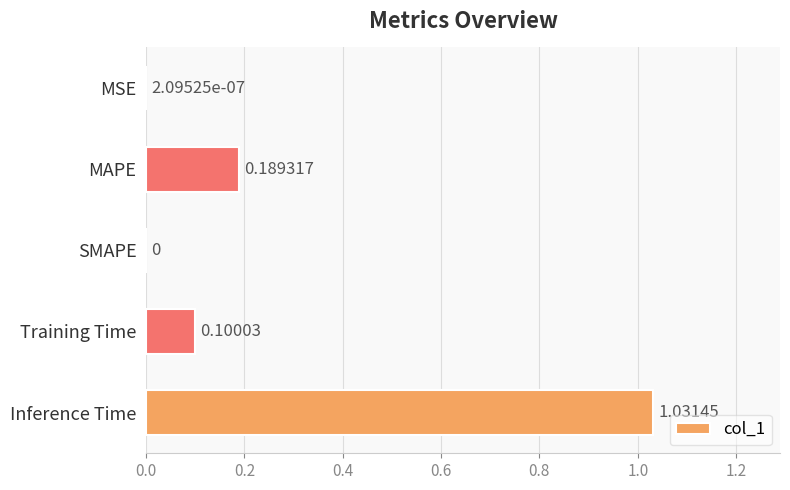

What is the change in value from MSE to Training Time?

+0.1